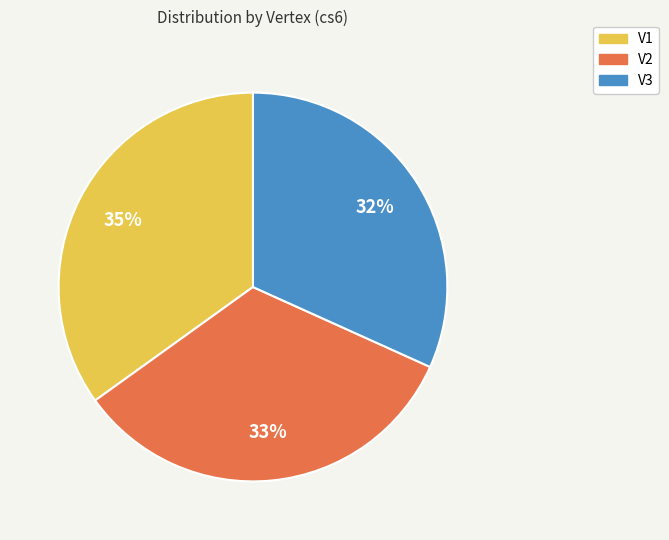

What is the largest slice in the pie chart?

V1